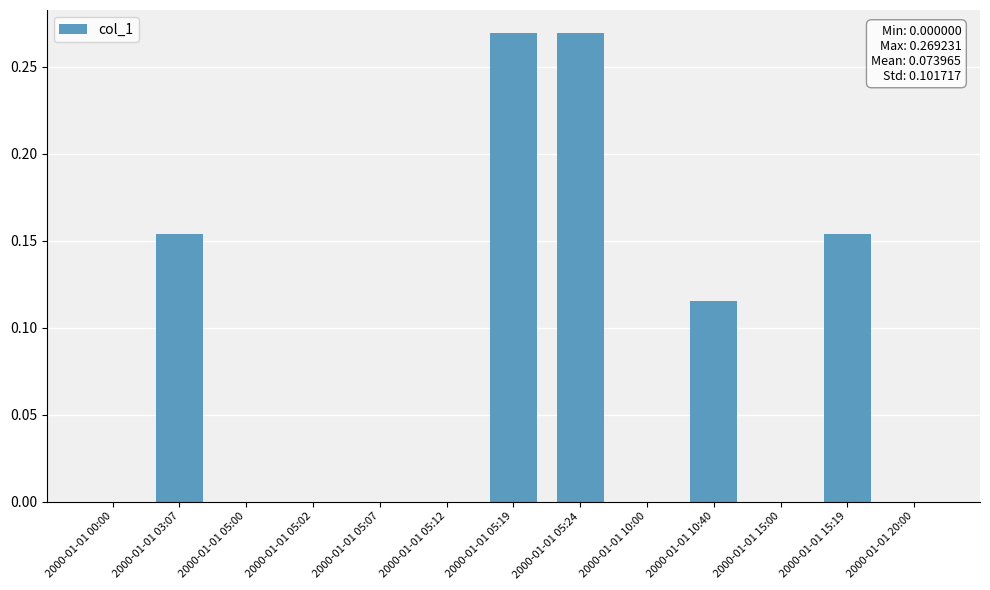

Is it true that the value at 2000-01-01 05:07 is 0.0?

True